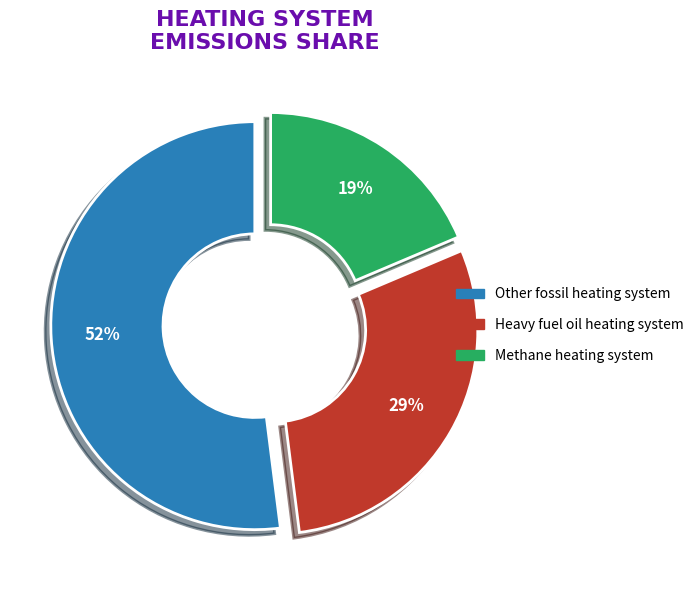

Is there a majority slice in this chart?

Yes